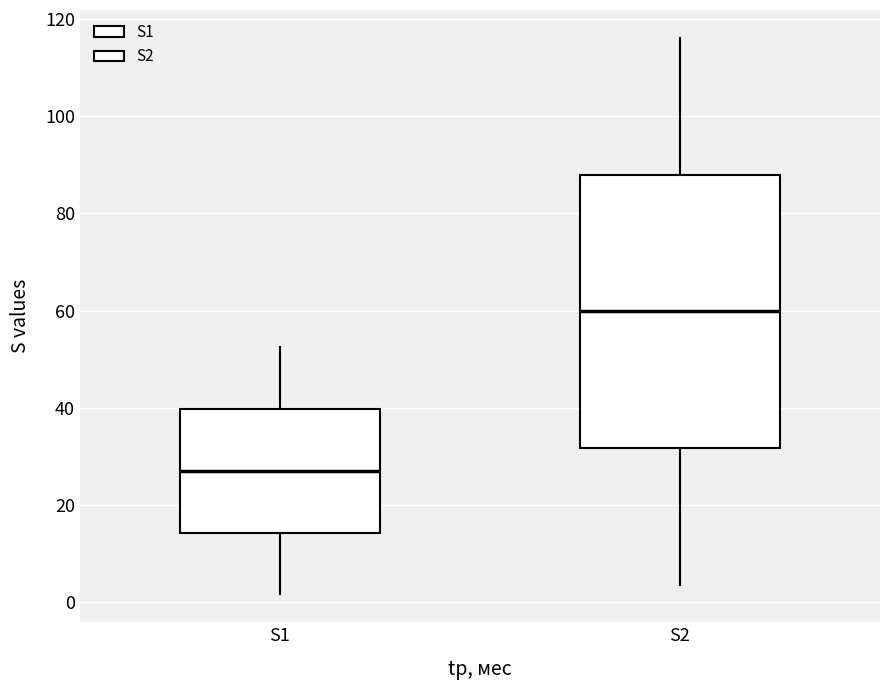

Reading left to right, read every box against the y-axis: the position of its median line, the range the box covers, and the ends of its whiskers. The values are not printed on the chart, so give them approximately, as read against the axis.

S1: median 28, box 14 to 40, whiskers 2 to 52
S2: median 60, box 32 to 88, whiskers 4 to 116